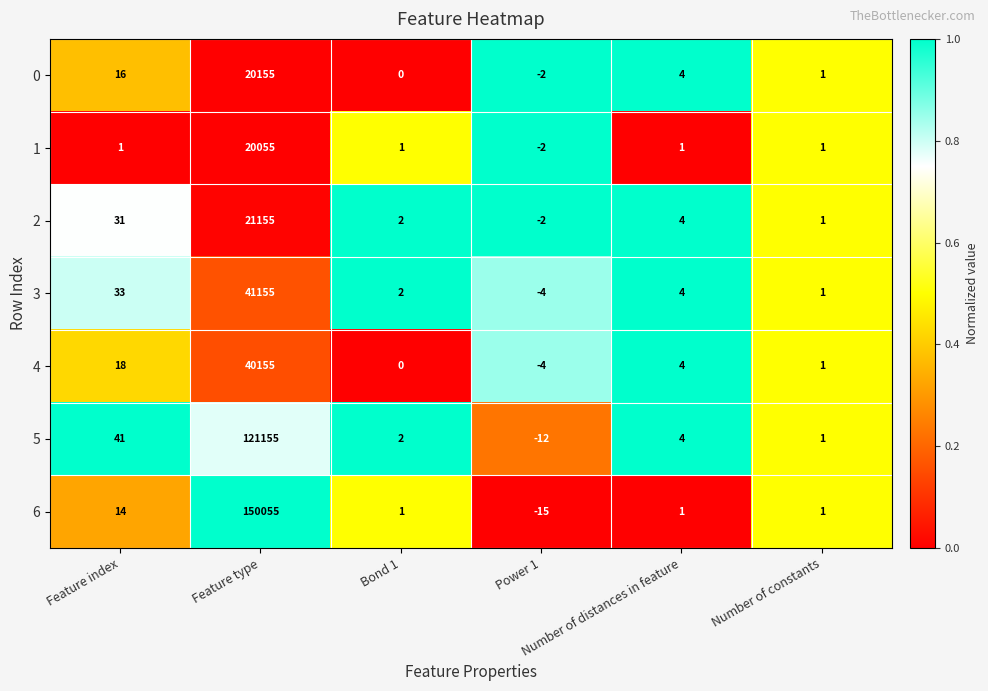

List the series in order of their peak value, highest first.

6, 5, 3, 4, 2, 0, 1